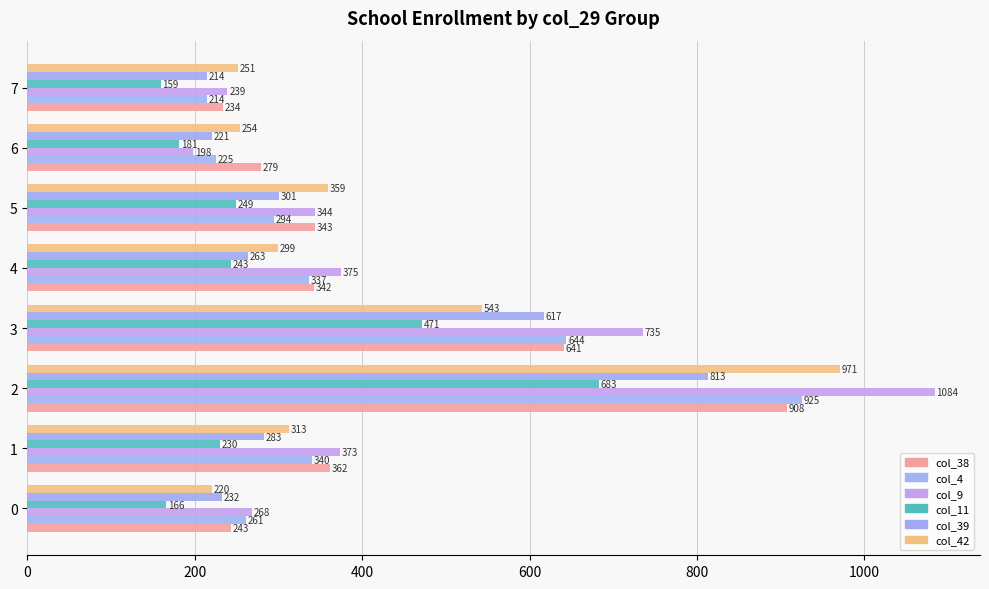

List the series in order of their peak value, highest first.

col_9, col_42, col_4, col_38, col_39, col_11